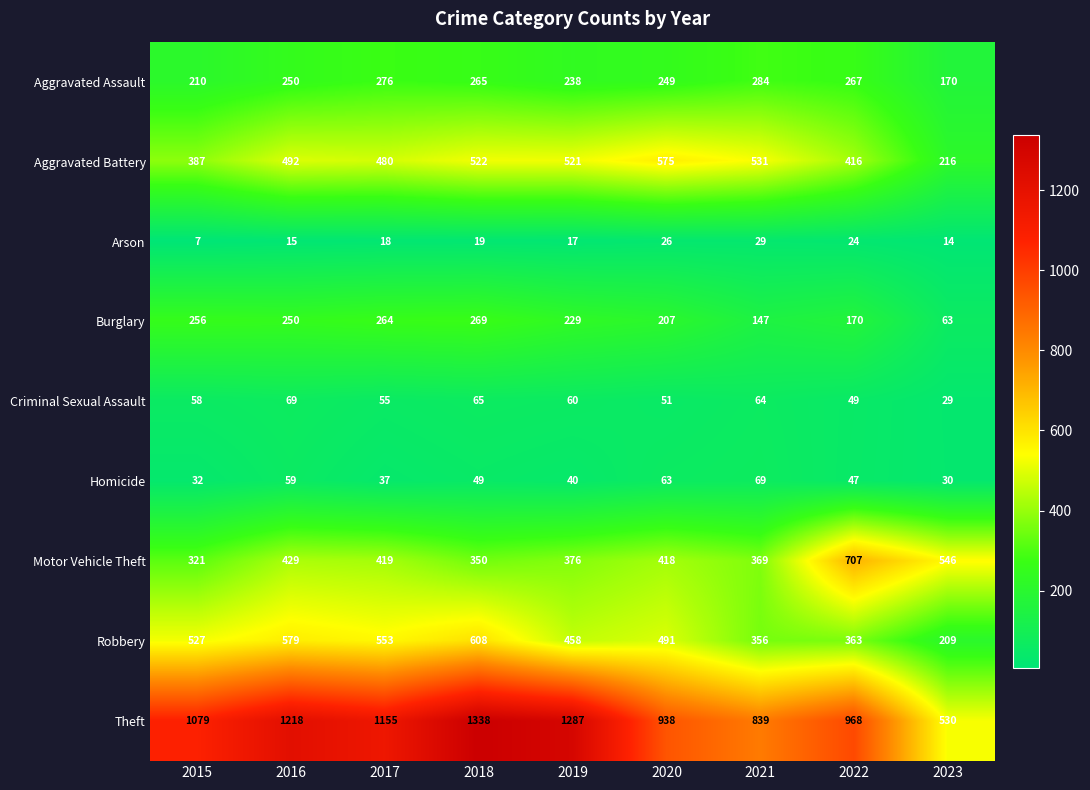

Read the Aggravated Assault value at 2015, to the nearest 5.

210